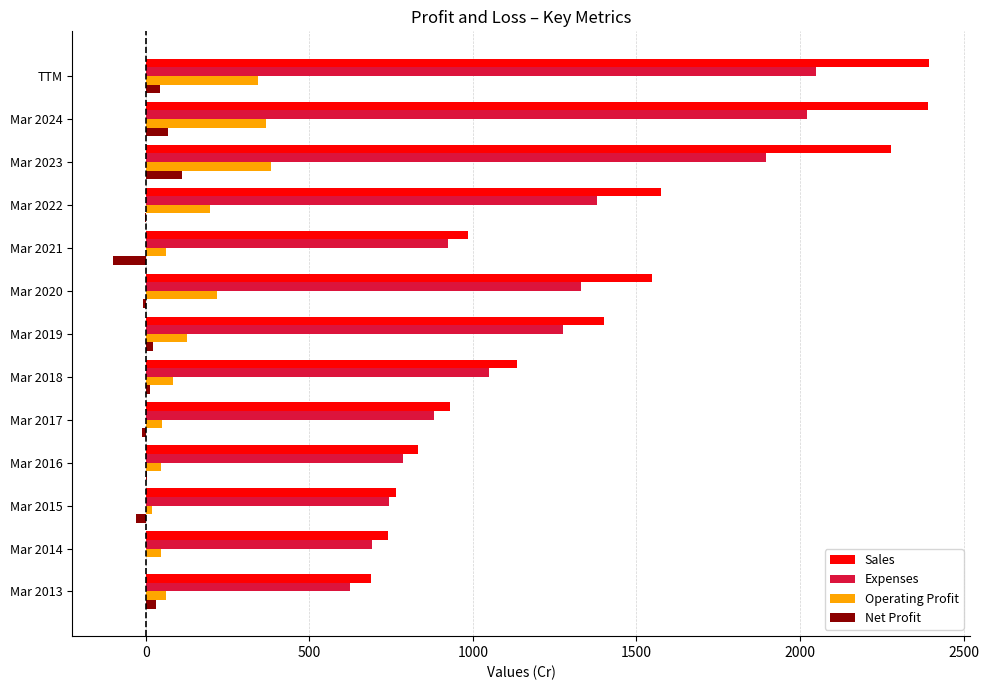

Between Mar 2013 and Mar 2019, which series saw the biggest shift?

Sales